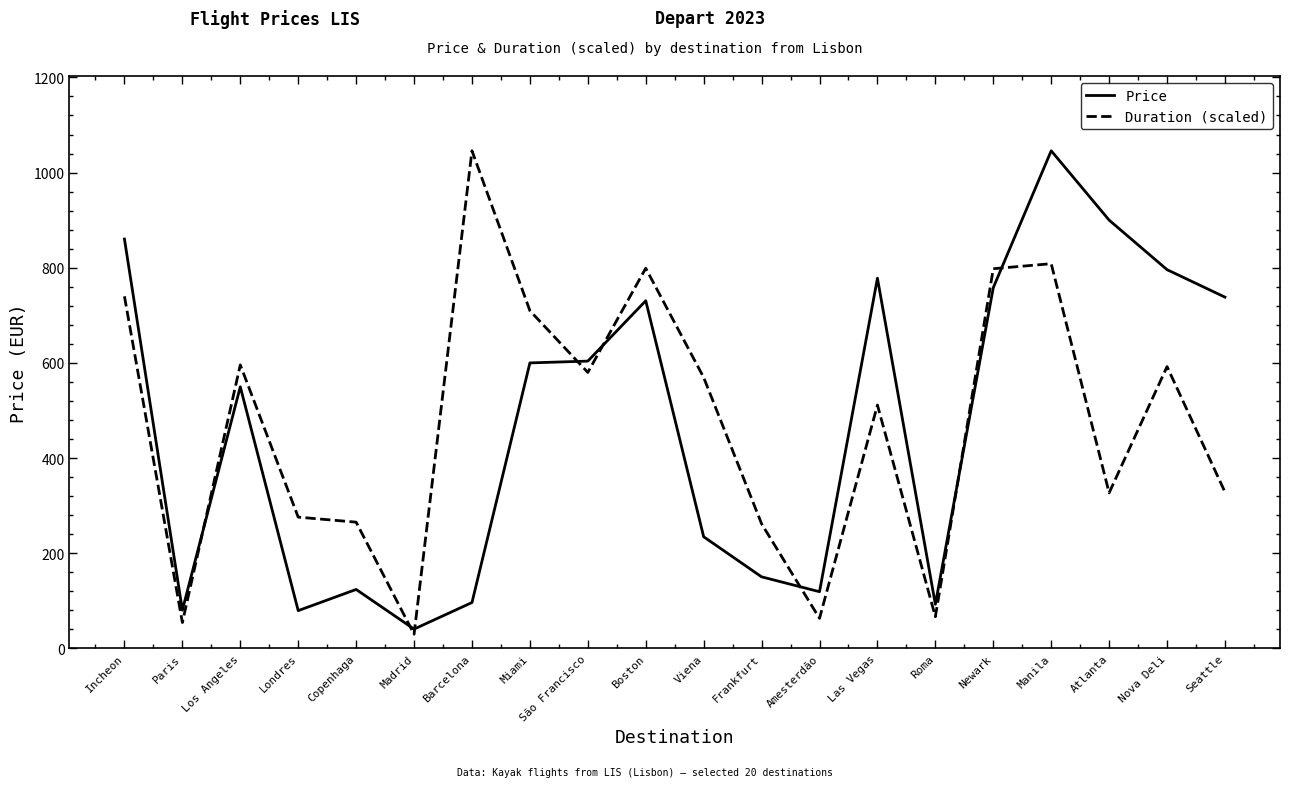

At Viena, list the series in order from largest to smallest.

Duration (scaled), Price